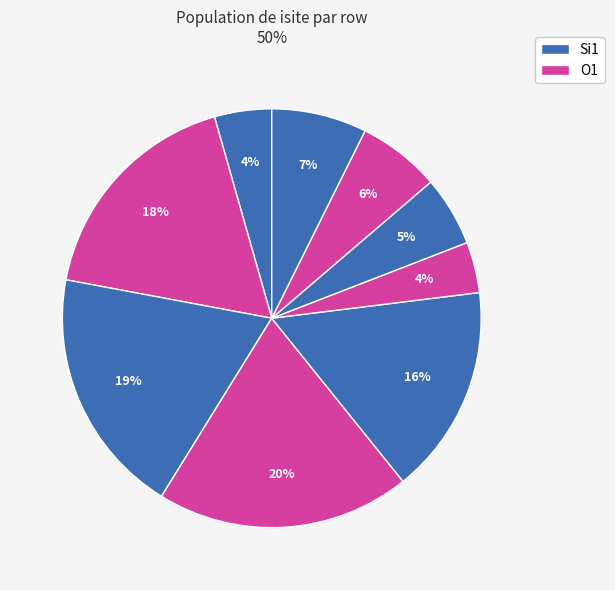

Count the number of slices in the pie.

9